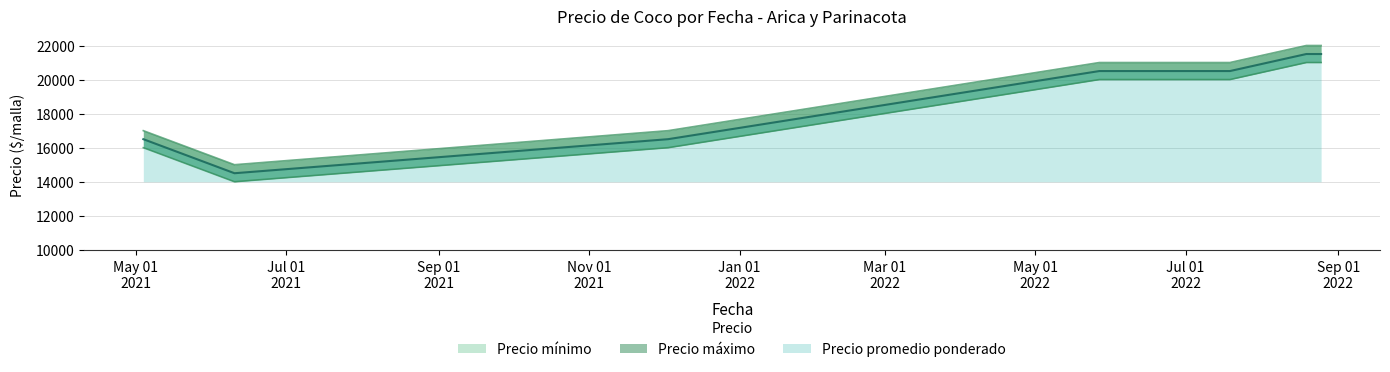

True or false: Precio mínimo and Precio máximo cross at least once.

False